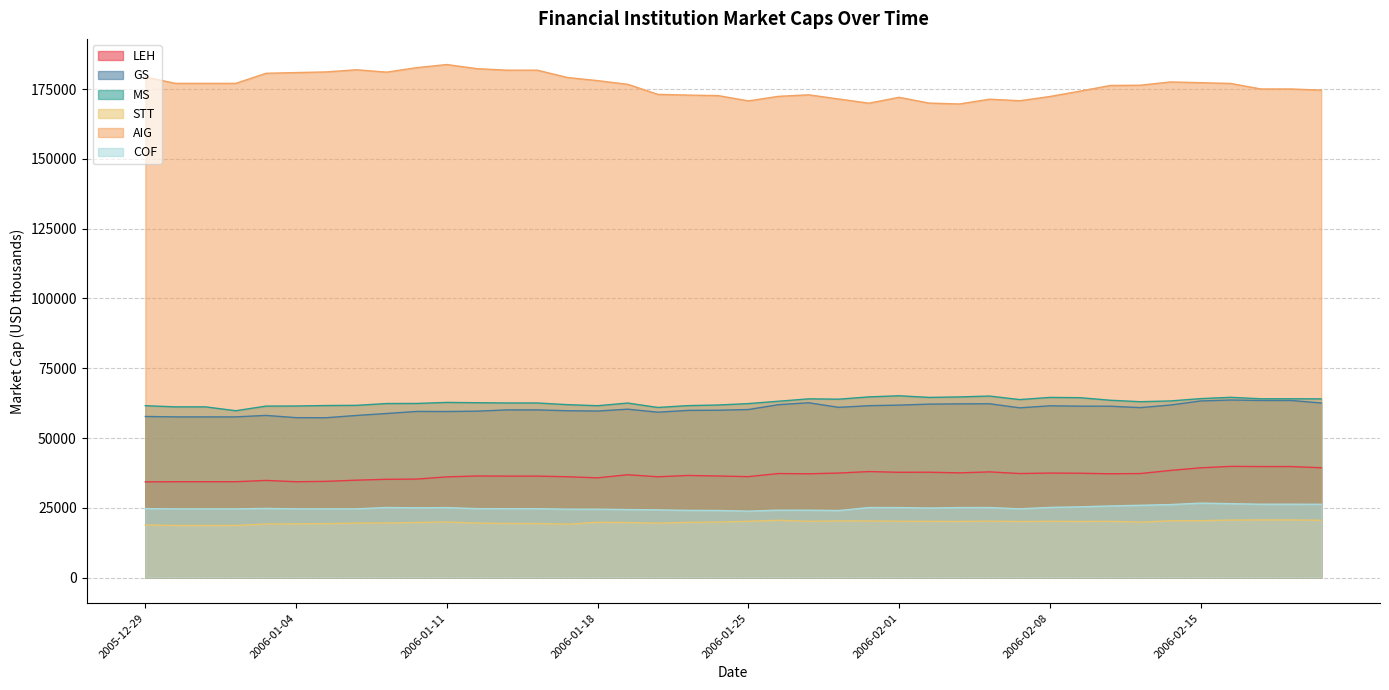

What is the difference between the STT values at 2006-01-18 and 2006-02-17?

837.3